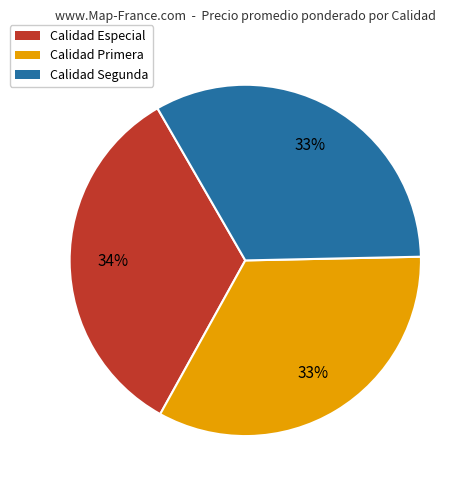

Is there any slice that represents more than half of the pie?

No